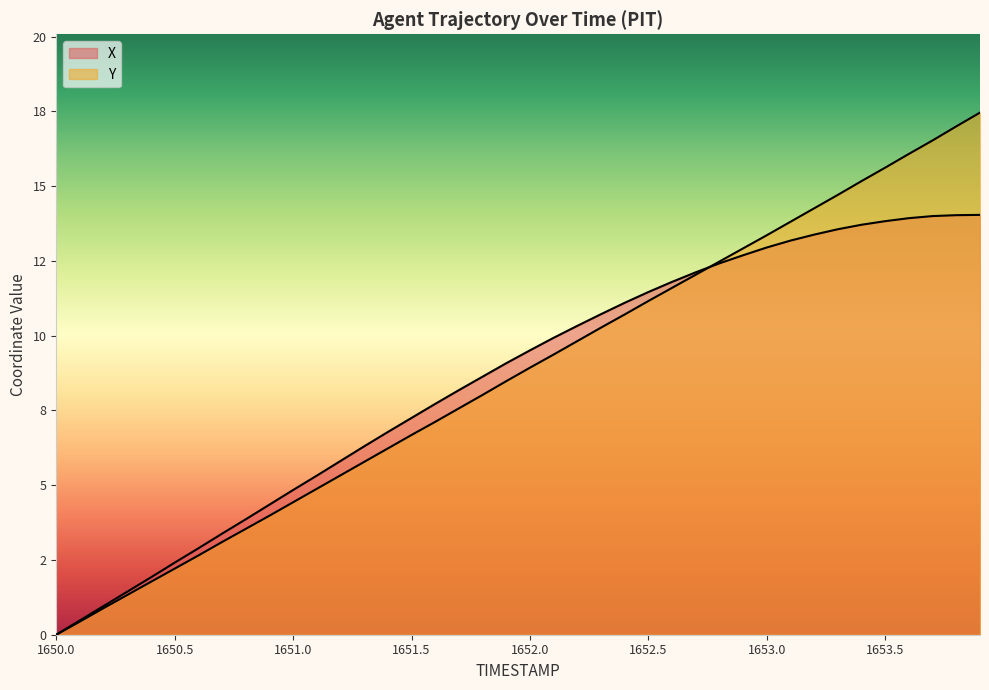

Where do X and Y first cross each other?

1652.7 and 1652.8